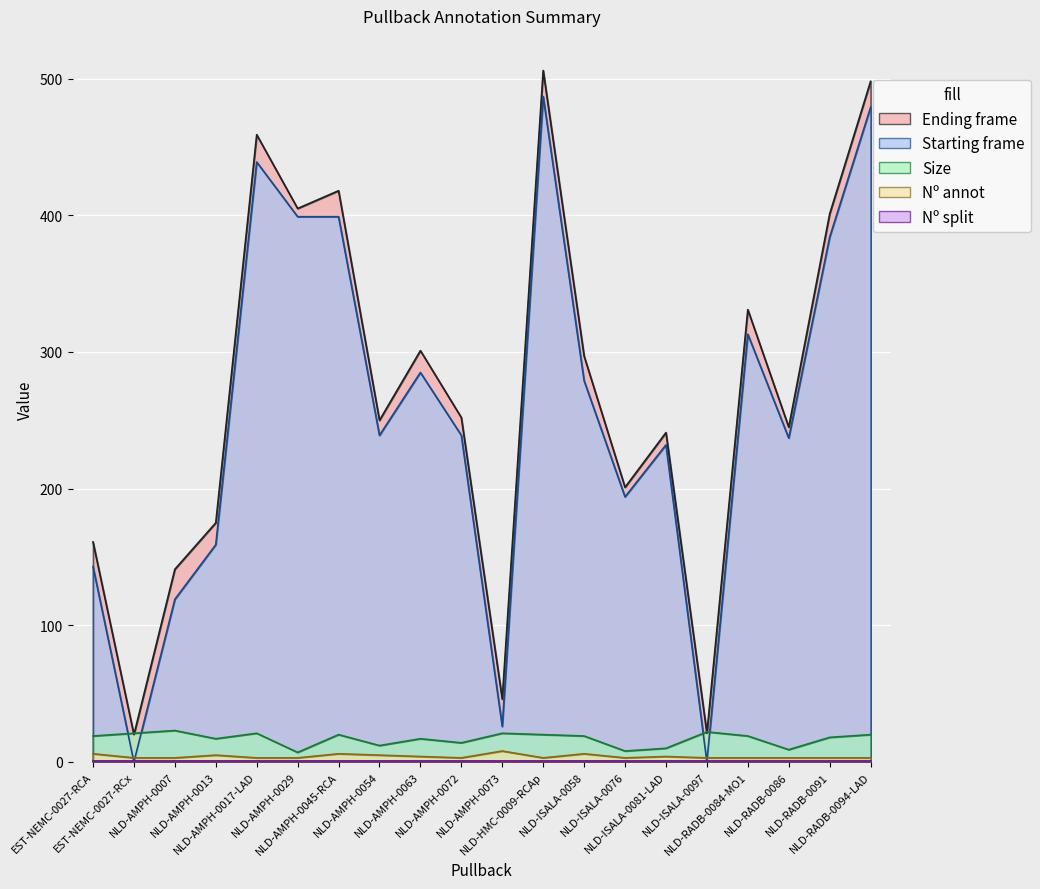

Which series has the widest spread of values?

Starting frame